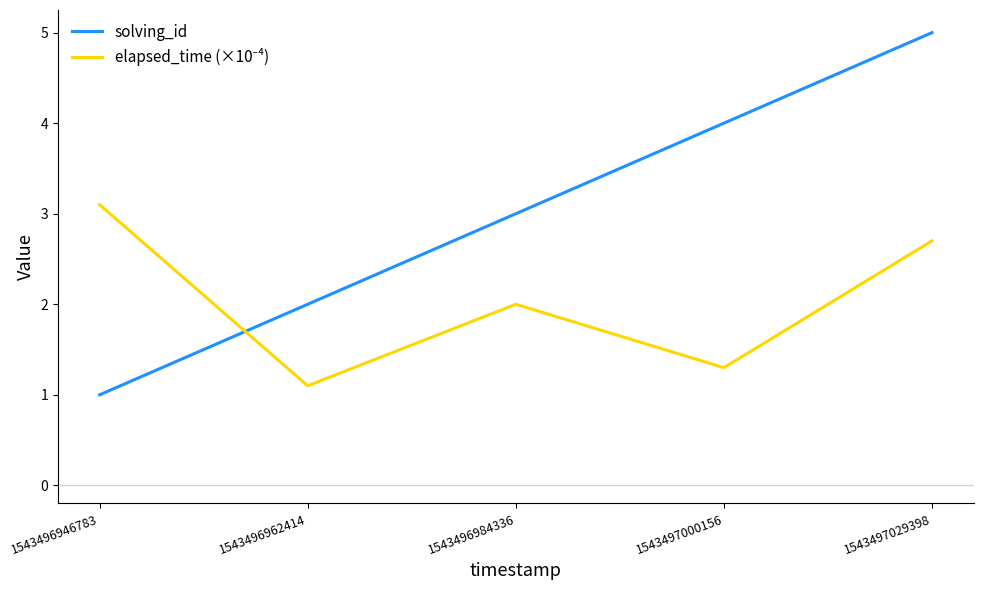

Which category has the highest value in the solving_id series?

1543497029398